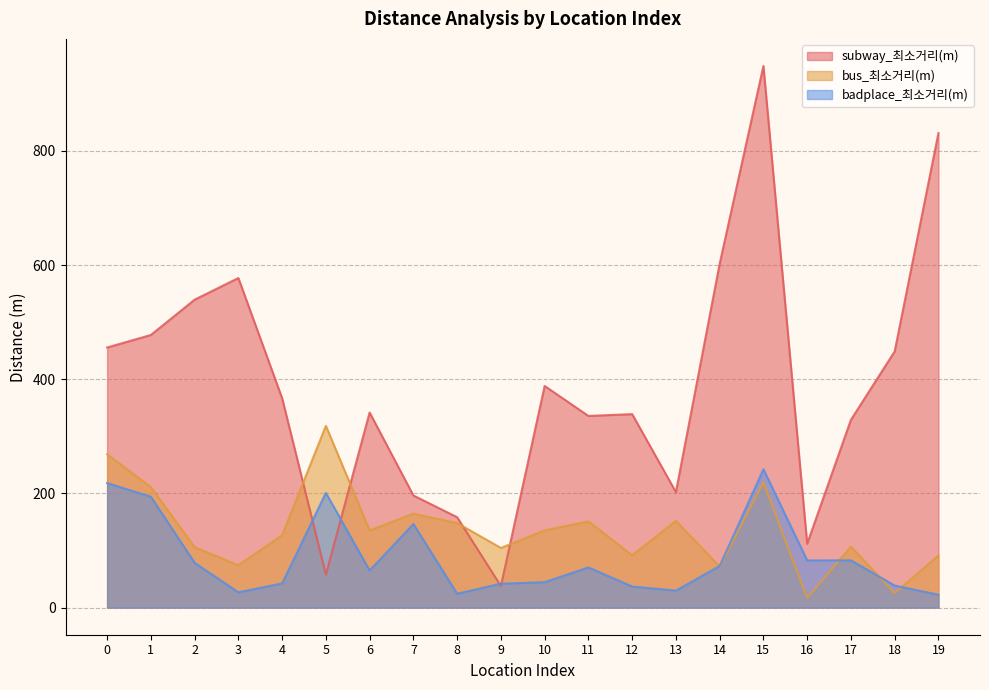

Read the badplace_최소거리(m) value at 15.

242.4